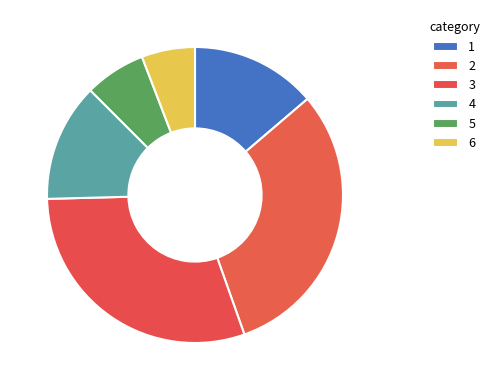

Is the sum of 3 and 1 greater than half?

No